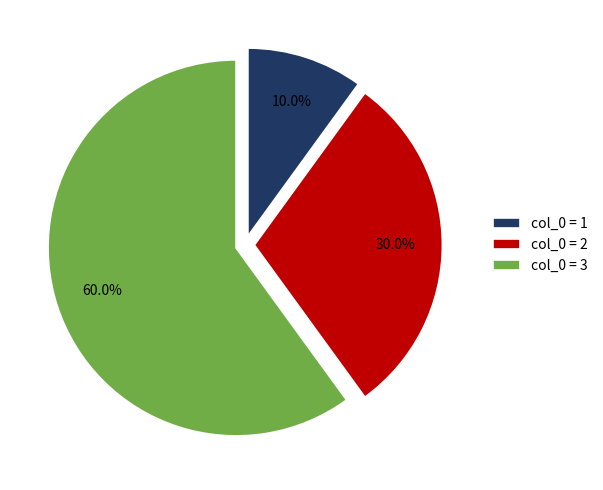

Rank the categories by value from lowest to highest.

col_0 = 1, col_0 = 2, col_0 = 3